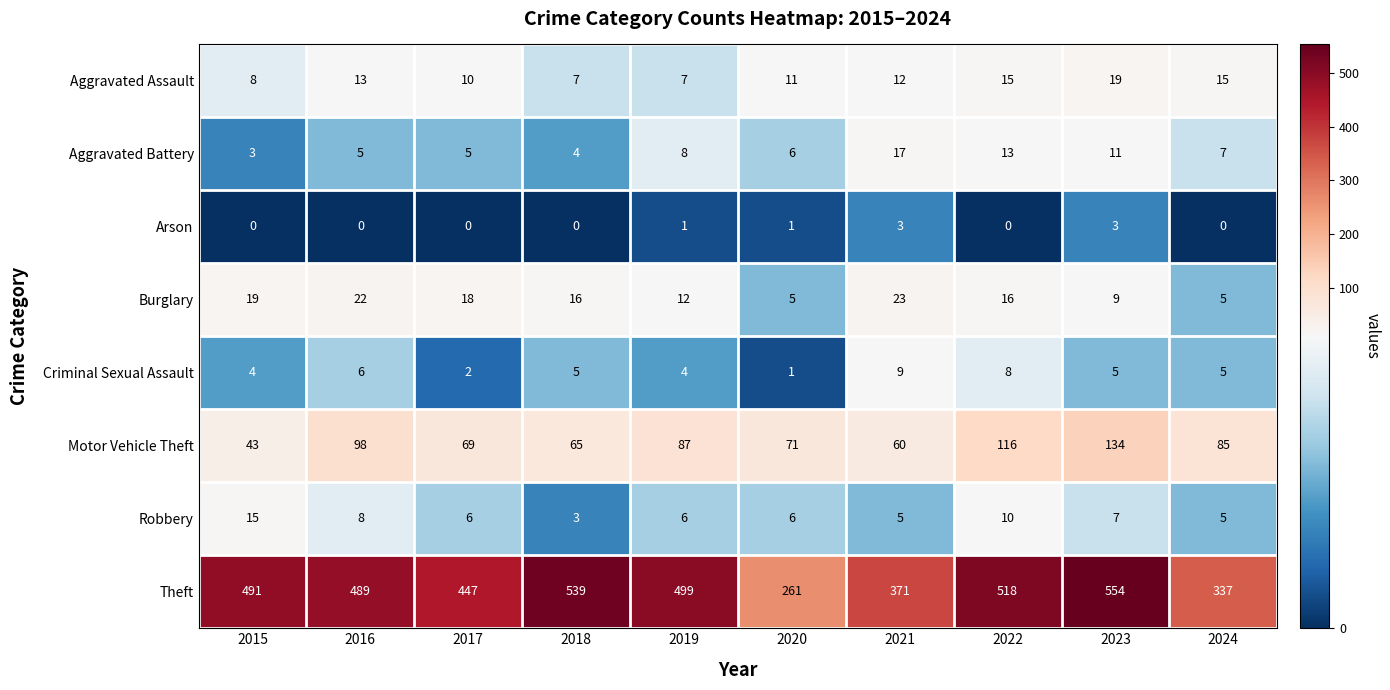

What is the difference between the maximum and second lowest values in the Aggravated Battery series?

13